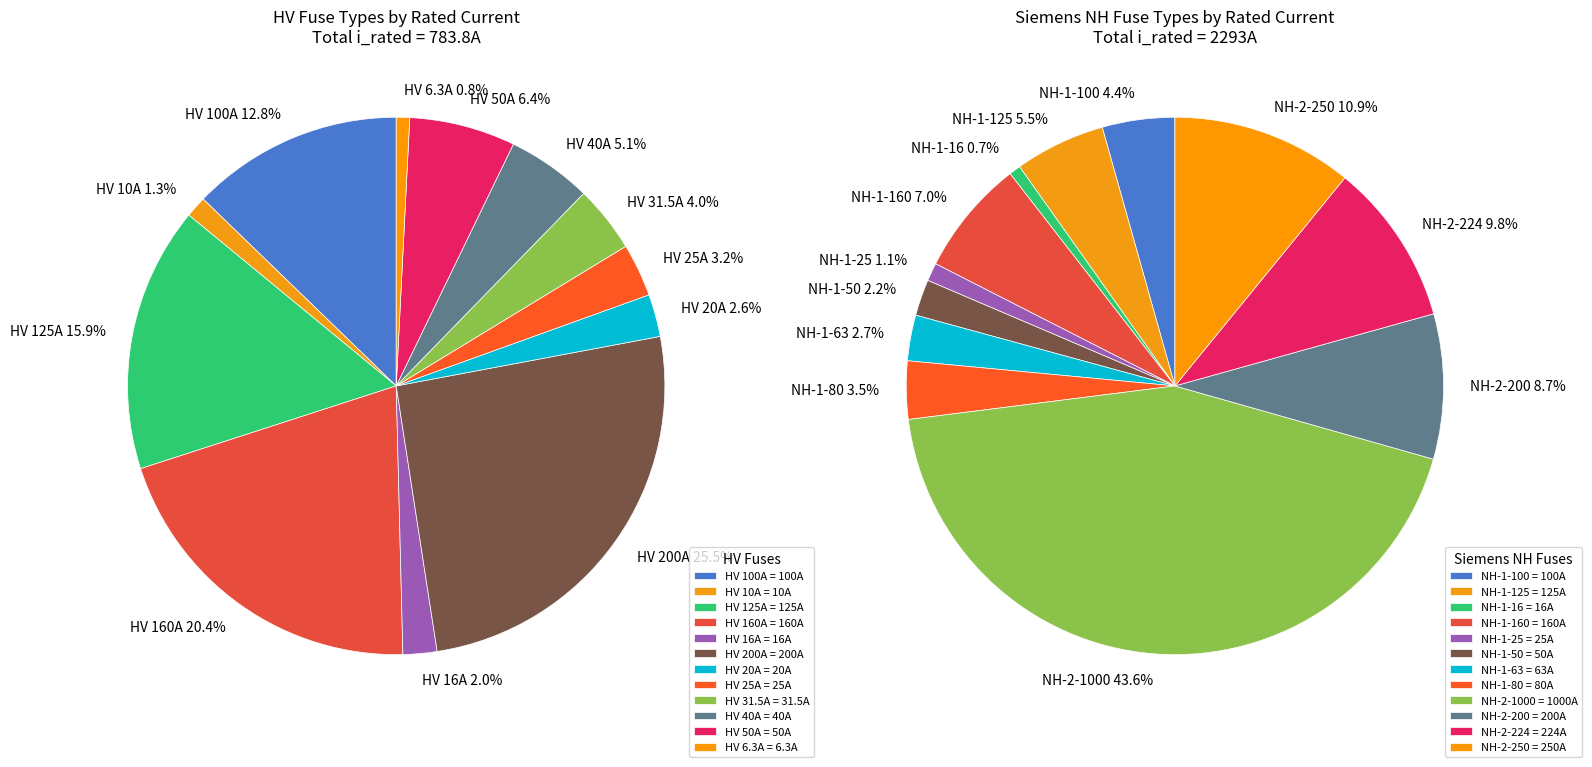

Does any single category account for the majority?

No